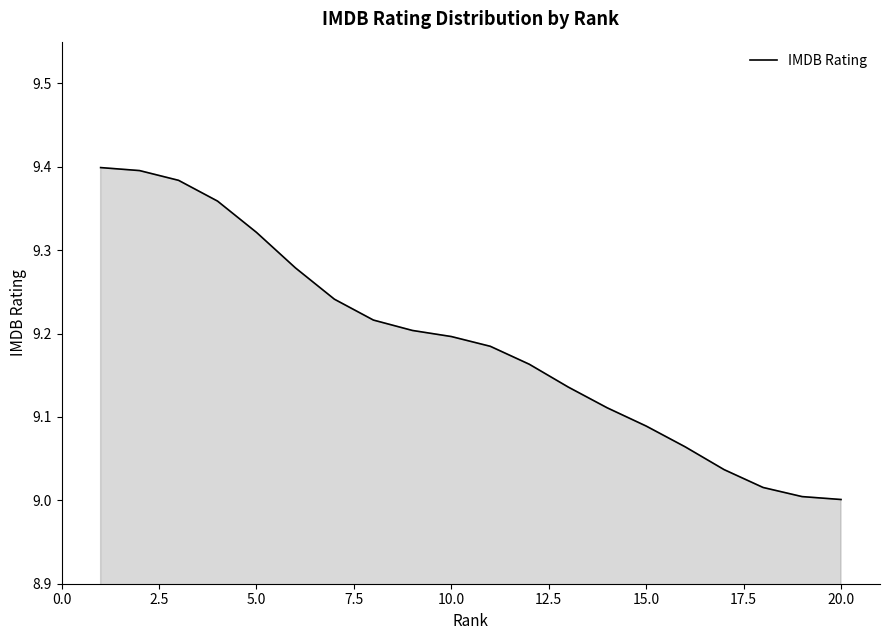

What is the difference between the maximum and minimum values?

0.4